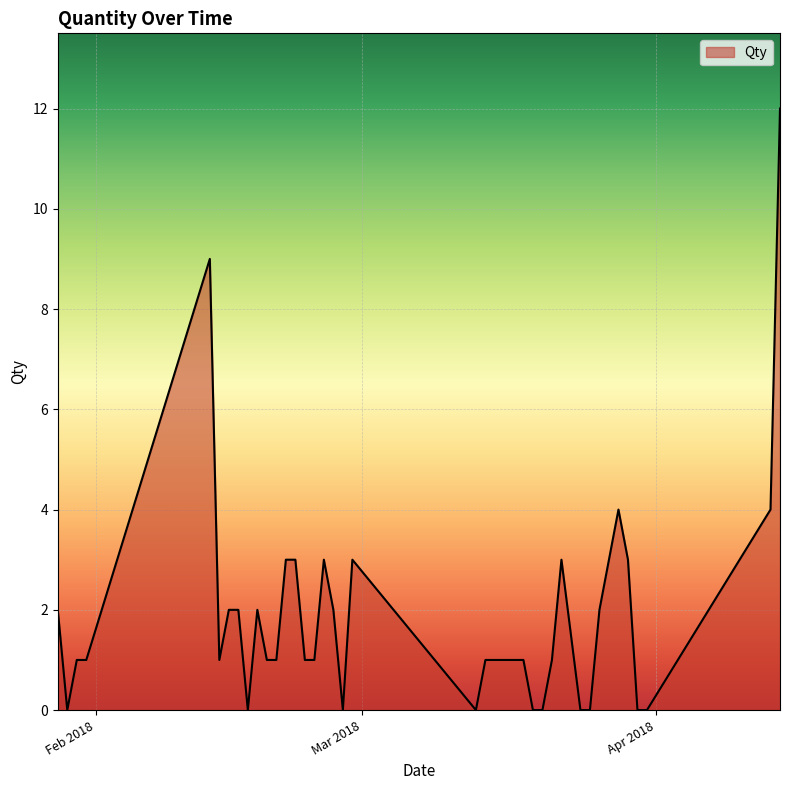

Reading right to left, transcribe all the data shown in this chart.

12	4	0	0	3	4	3	2	0	0	3	1	0	0	1	1	1	1	1	0	3	0	2	3	1	1	3	3	1	1	2	0	2	2	1	9	1	1	0	2